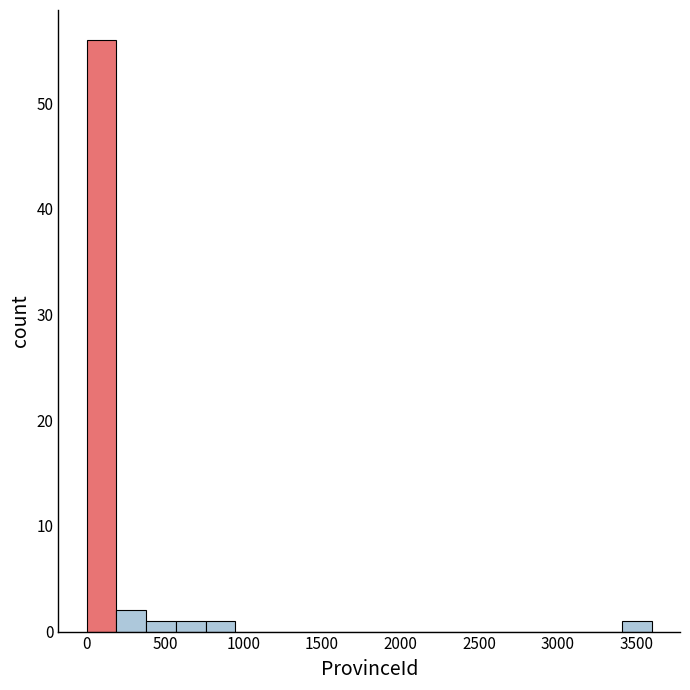

Around what value on the x-axis is the tallest bar? Give the approximate position of its centre, as read against the axis.

100